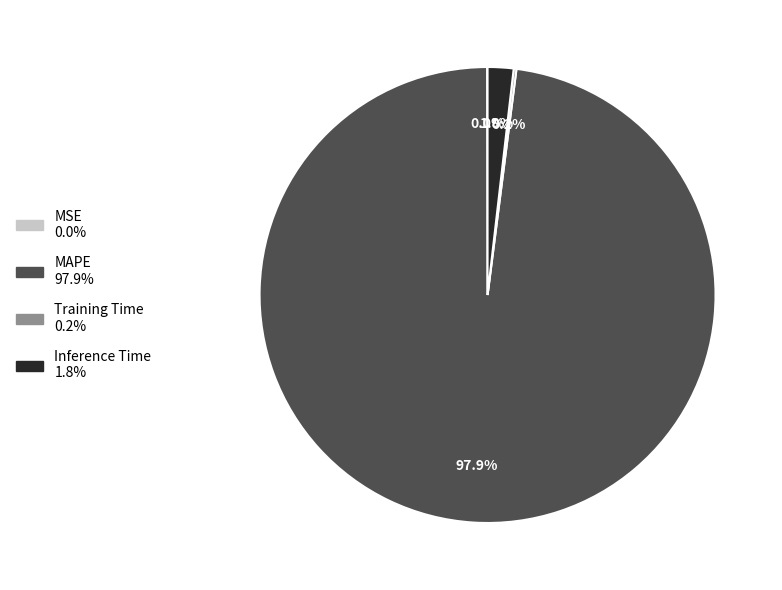

Which slice is the largest?

MAPE